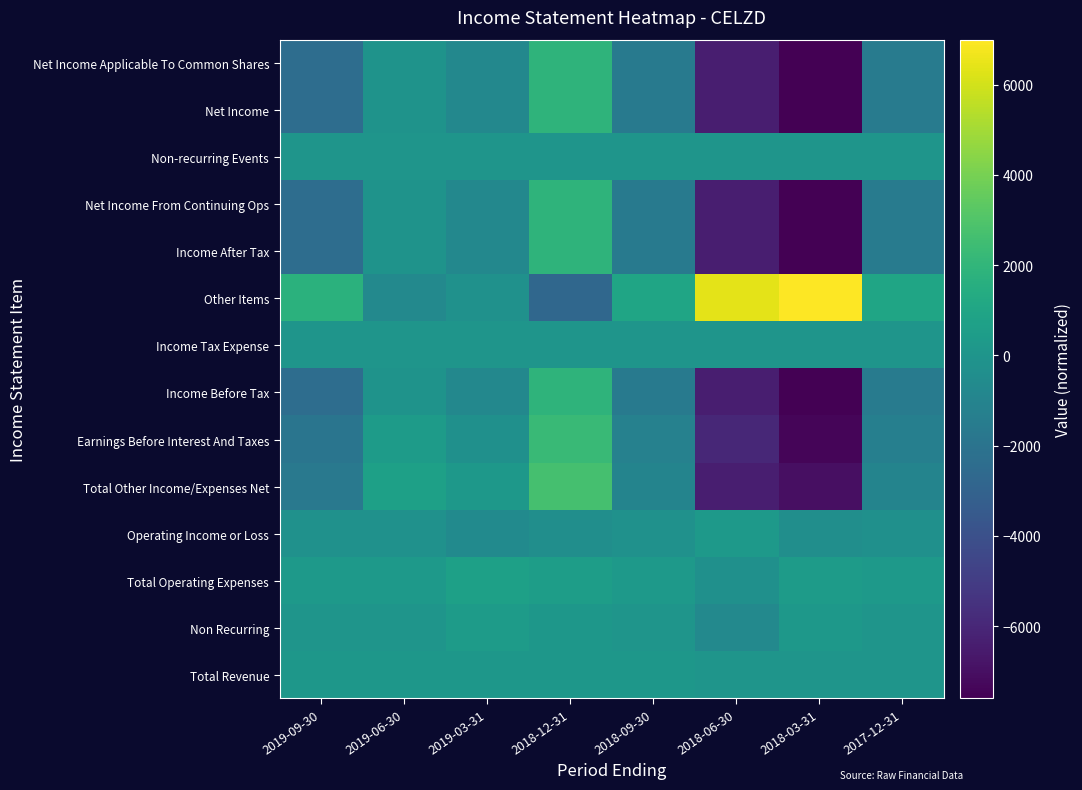

What is the smallest value displayed?

-7600